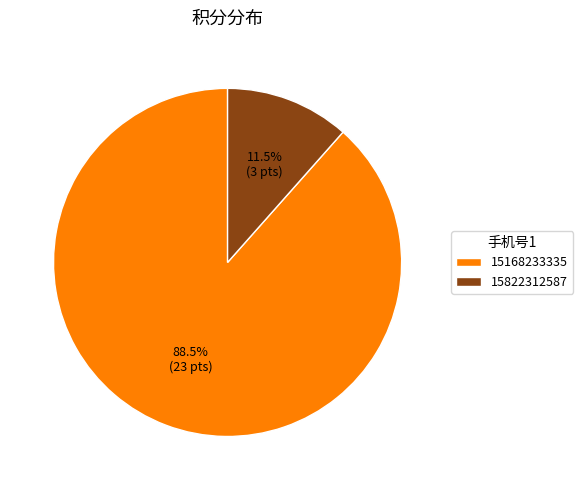

Is 15168233335 the majority of the pie?

Yes